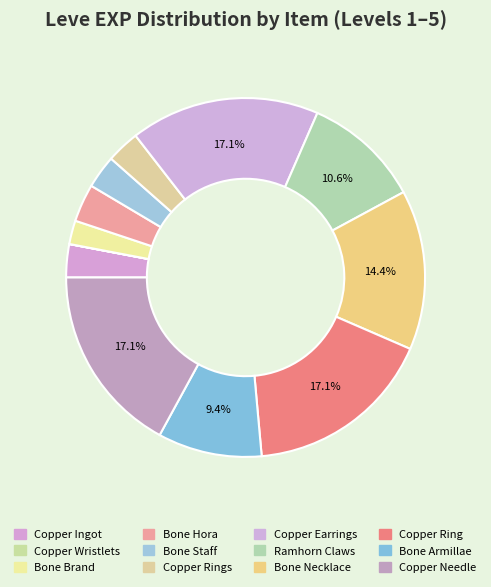

To the nearest percent, what is the average slice percentage?

8%